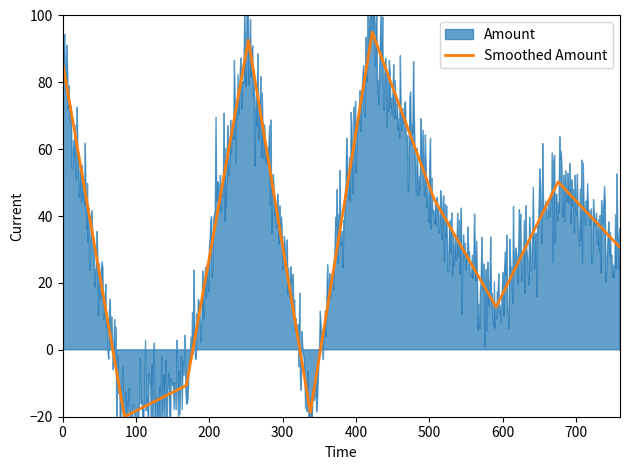

How many categories are shown in the chart?

10